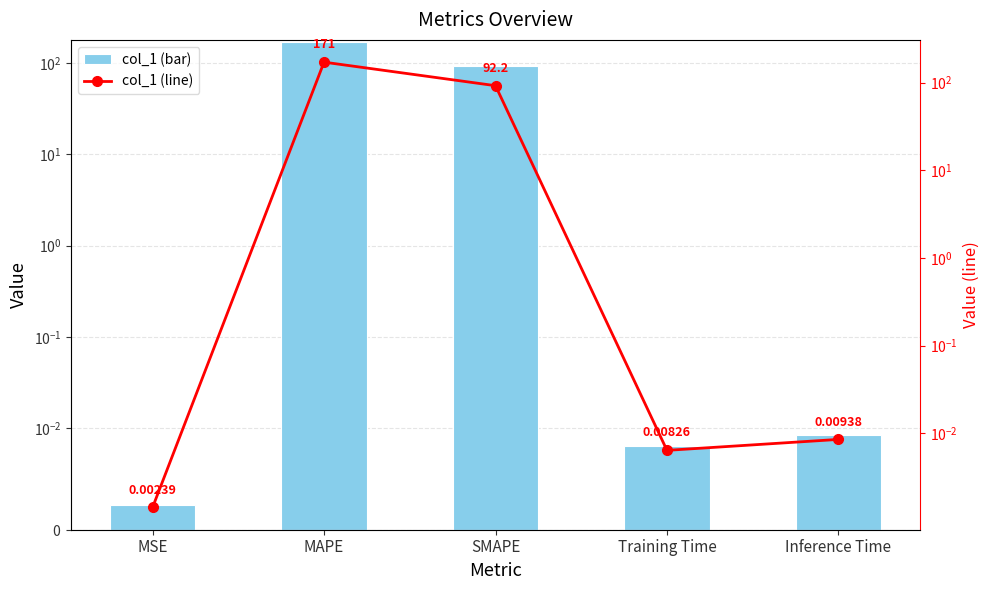

Which category has the highest value across all series?

MAPE